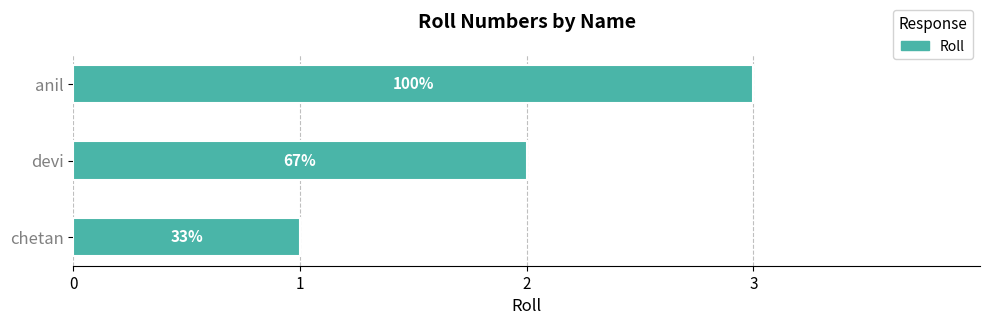

What is the maximum value shown in the chart?

3